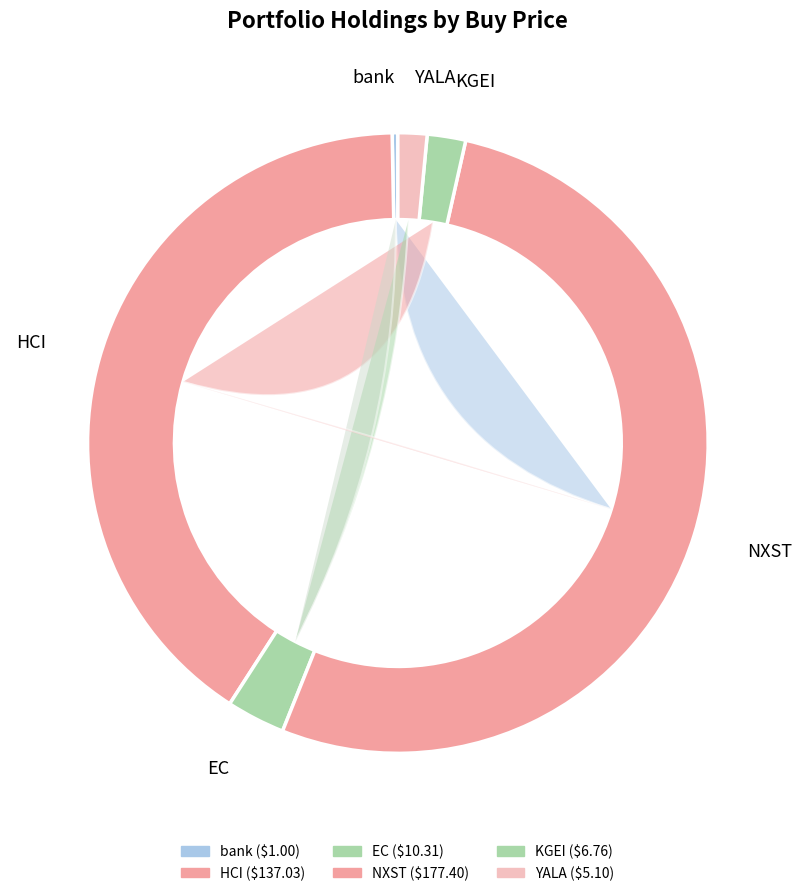

Rank the categories by value from lowest to highest.

bank, YALA, KGEI, EC, HCI, NXST